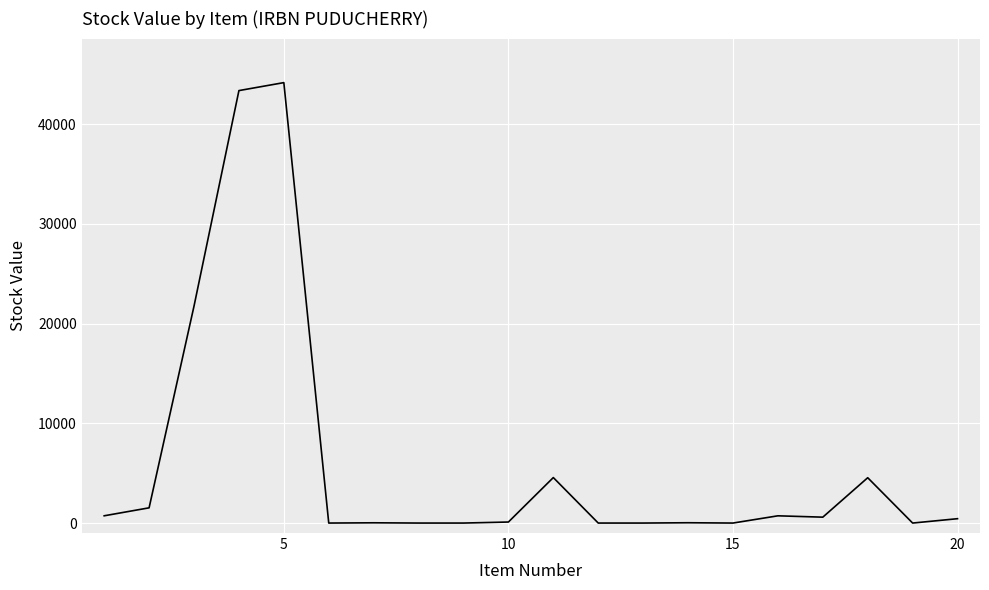

What is the difference between the maximum and minimum values?

44149.0